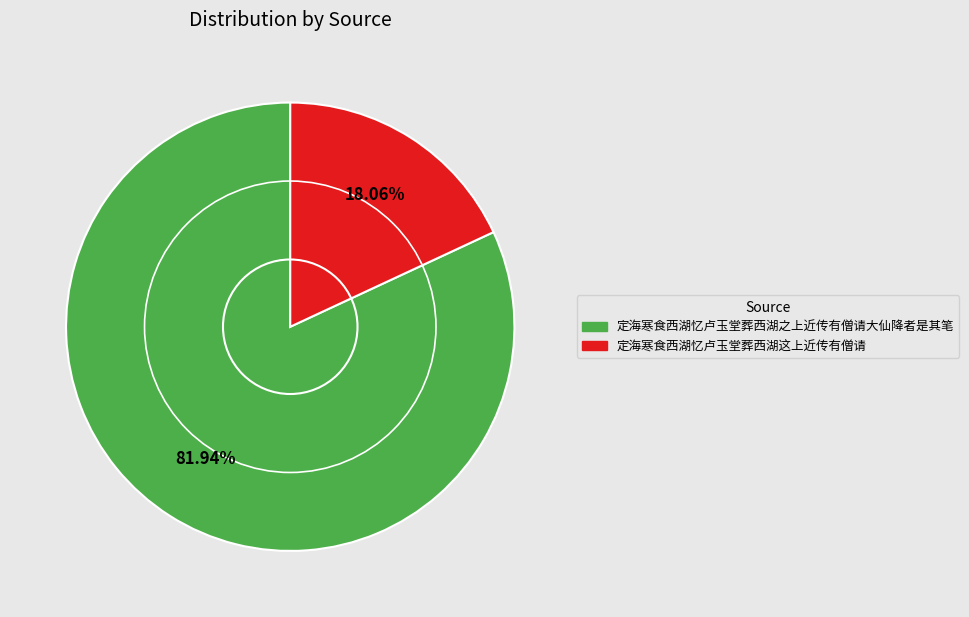

Do 定海寒食西湖忆卢玉堂葬西湖这上近传有僧请 and 定海寒食西湖忆卢玉堂葬西湖之上近传有僧请大仙降者是其笔 together represent more than half of the pie?

Yes